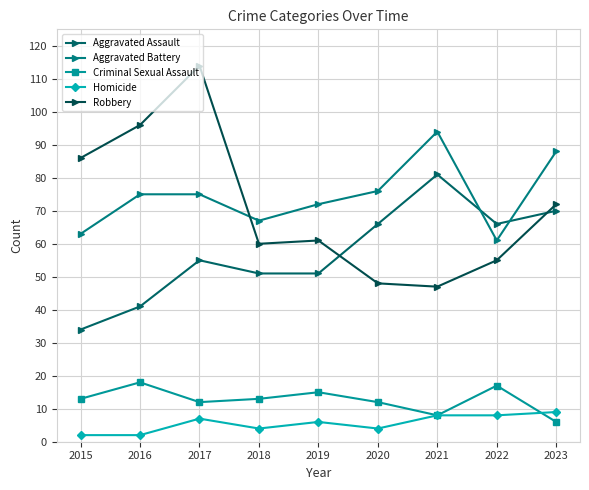

Between 2023 and 2016, which is larger?

2023